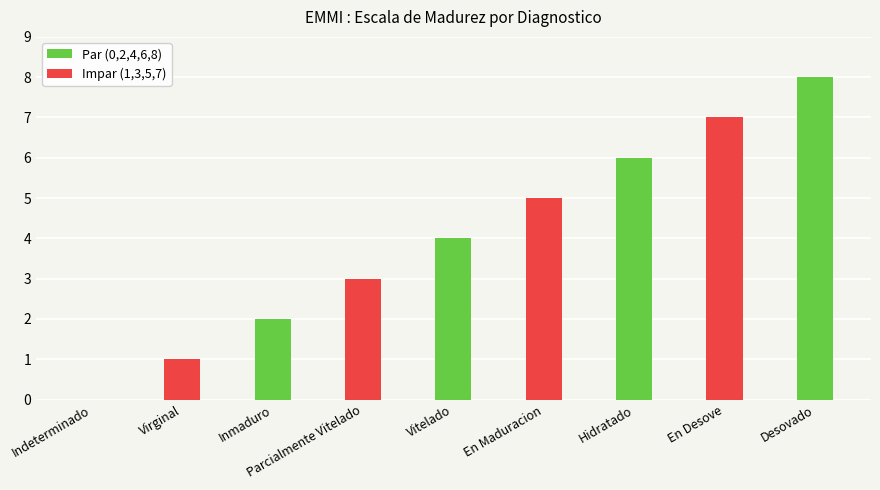

How many values are above zero?

8